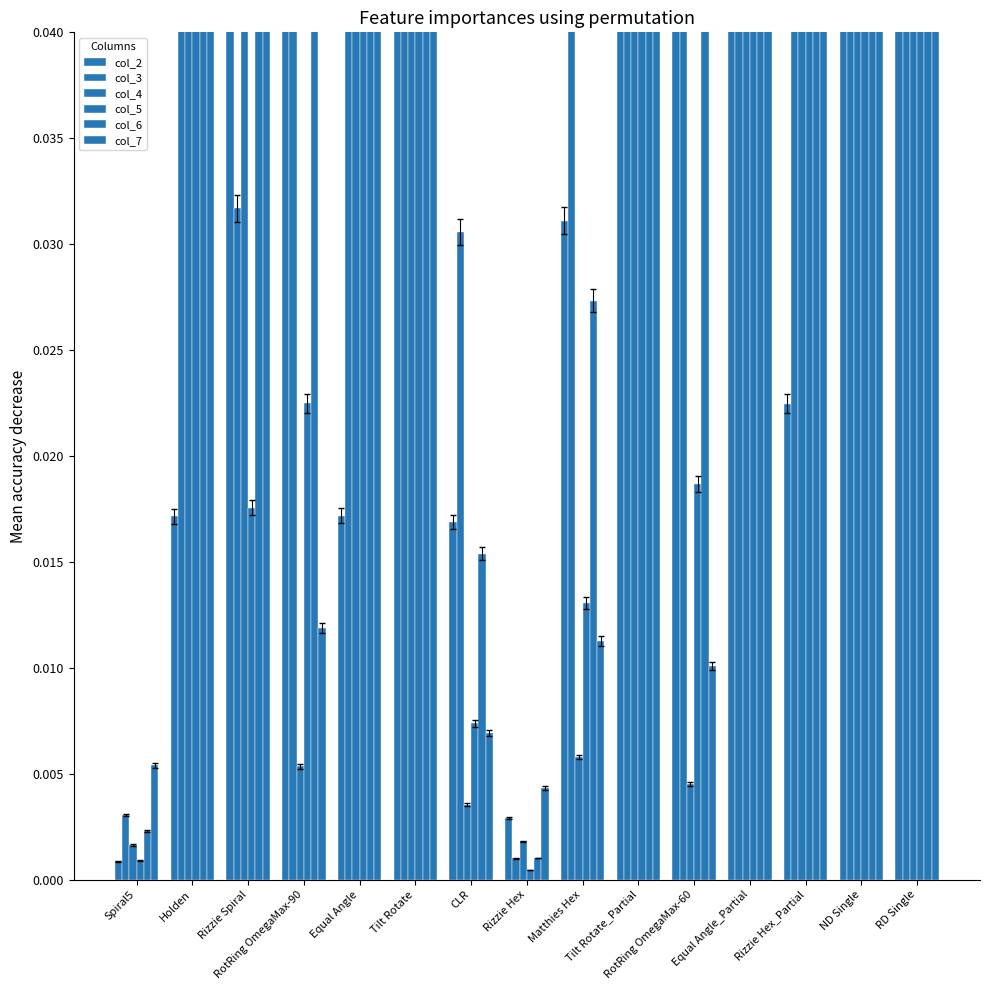

At which category is the sum across all series the highest?

ND Single